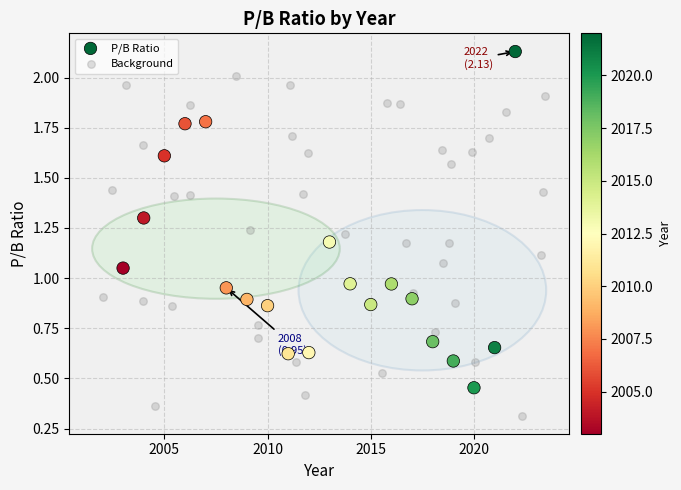

Which series reaches the maximum Y coordinate?

P/B Ratio